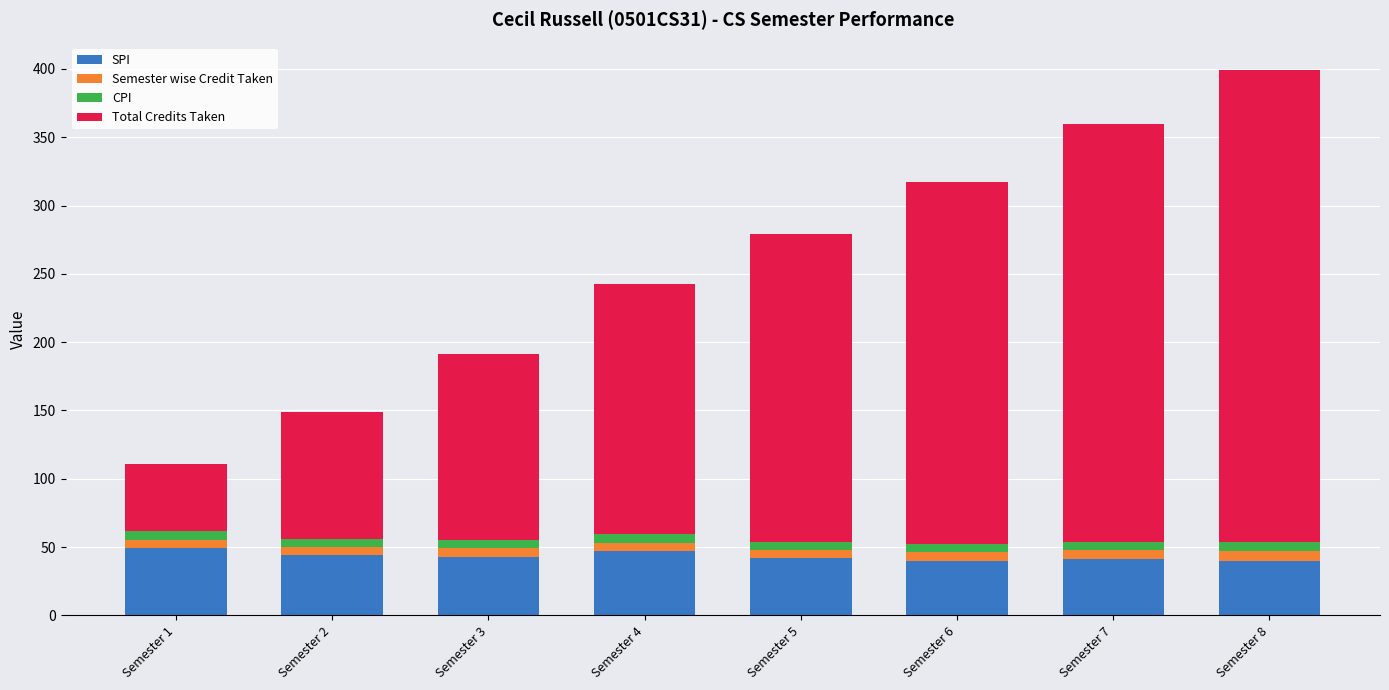

What is the minimum value for SPI?

40.0